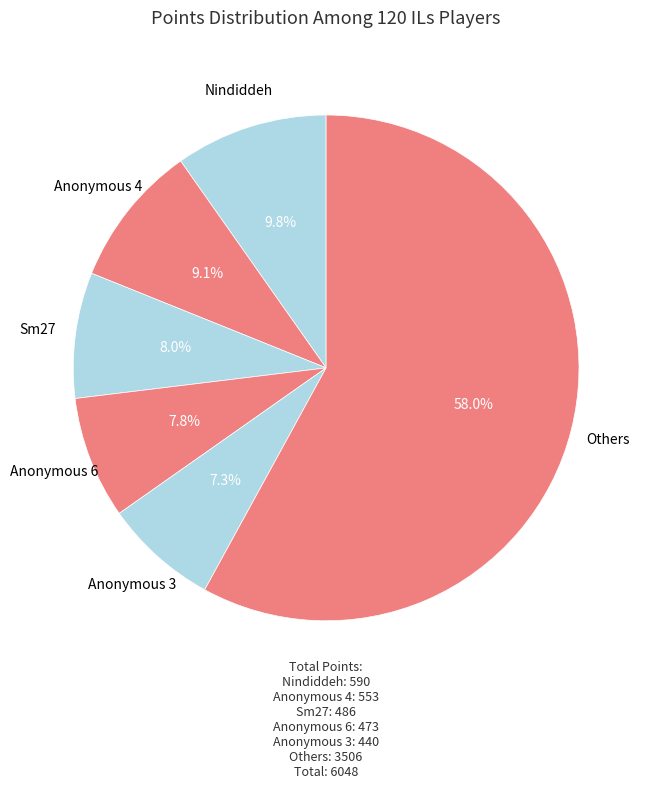

How many segments does this pie chart have?

6